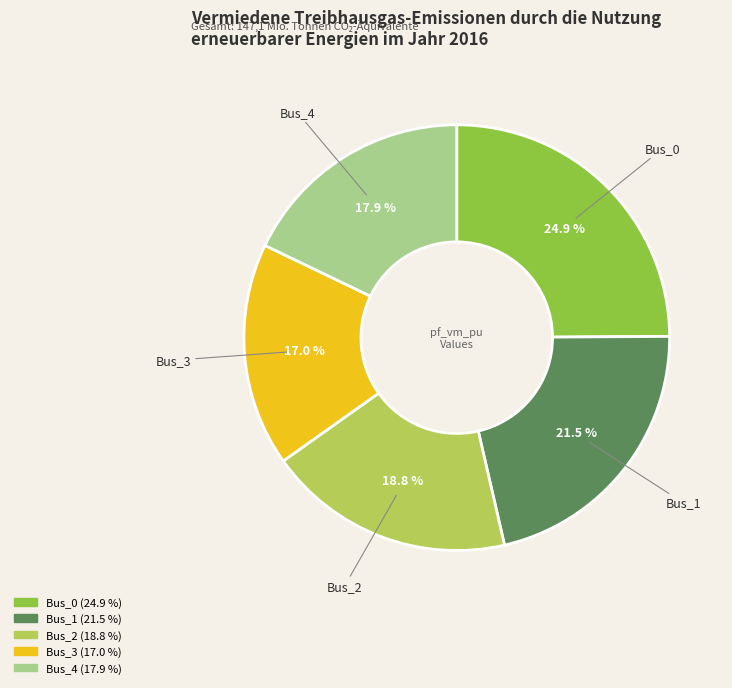

Does any single category account for the majority?

No